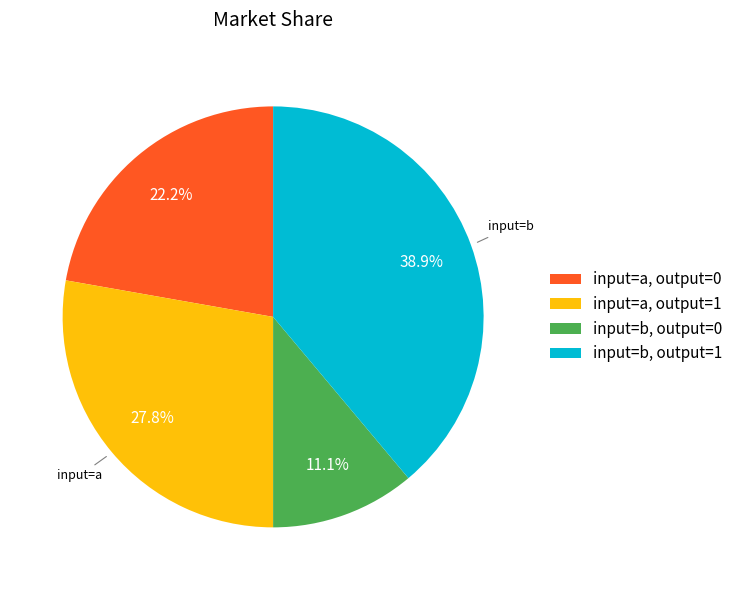

Approximately how many times larger is the value at input=a, output=1 compared to input=b, output=0?

2.5